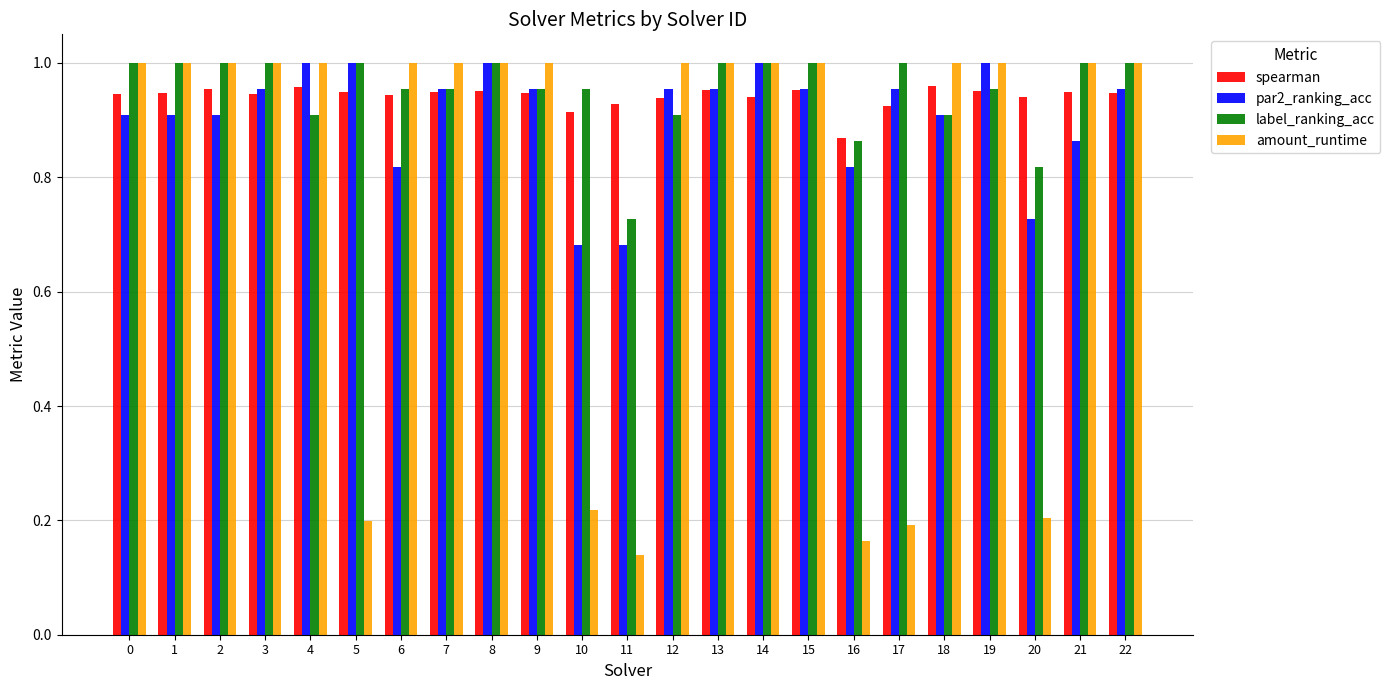

Which series has the largest range (max minus min)?

amount_runtime